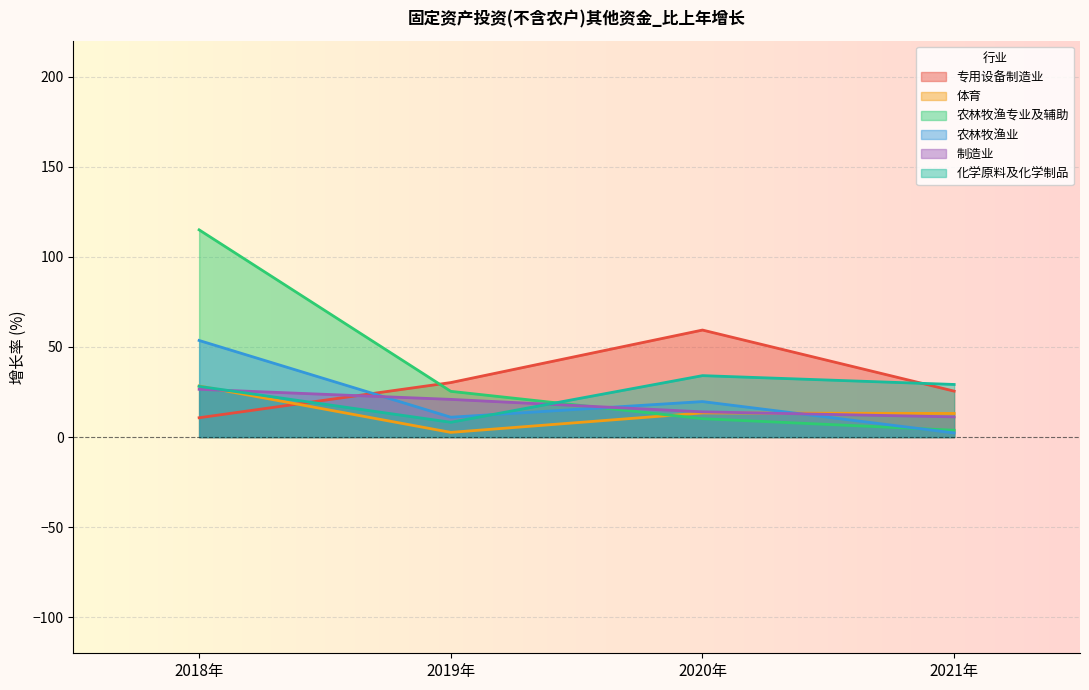

At 2020年, list the series in order from largest to smallest.

专用设备制造业, 化学原料及化学制品, 农林牧渔业, 制造业, 体育, 农林牧渔专业及辅助